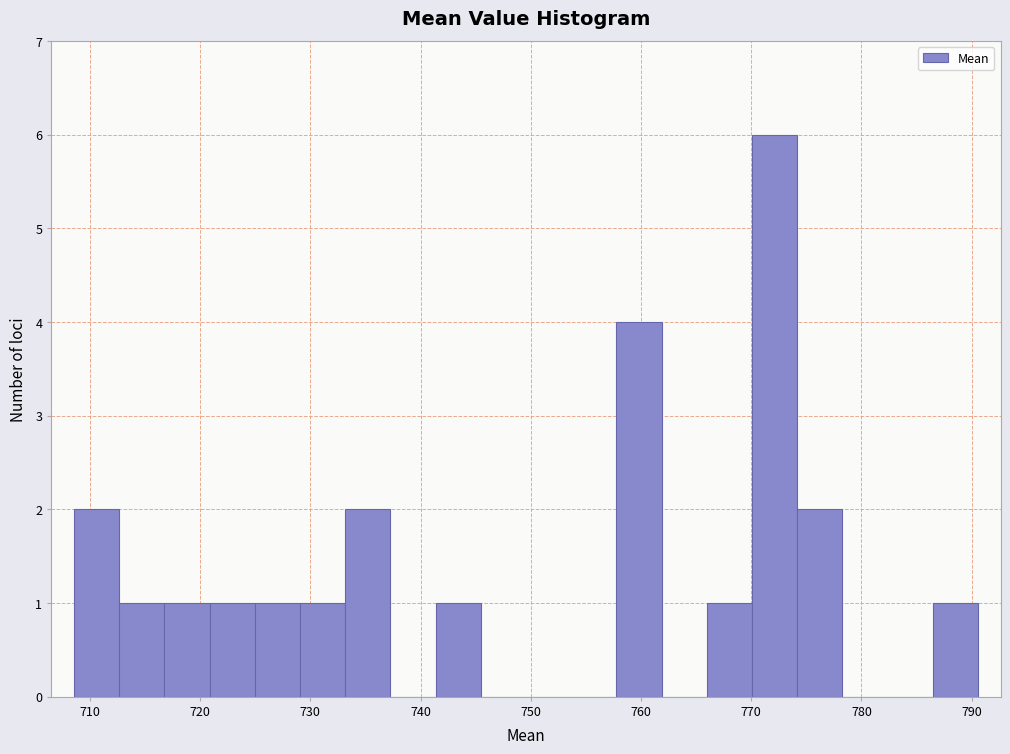

Reading left to right, list every bar in this chart as the range it spans on the x-axis followed by its height. Neither the bar edges nor the heights are printed on the chart, so give them approximately, as read against the axes.

709 to 713: 2
713 to 717: 1
717 to 721: 1
721 to 725: 1
725 to 729: 1
729 to 733: 1
733 to 737: 2
737 to 741: 0
741 to 745: 1
745 to 750: 0
750 to 754: 0
754 to 758: 0
758 to 762: 4
762 to 766: 0
766 to 770: 1
770 to 774: 6
774 to 778: 2
778 to 782: 0
782 to 786: 0
786 to 791: 1